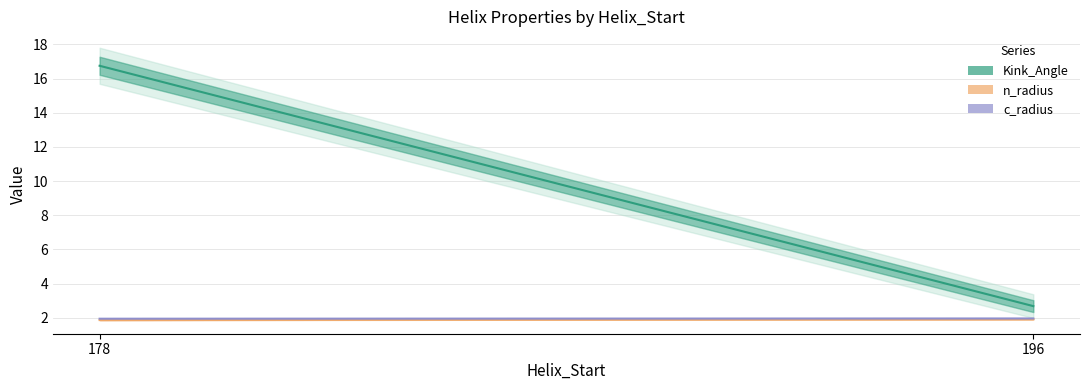

Where is c_radius nearest to the value 1?

178